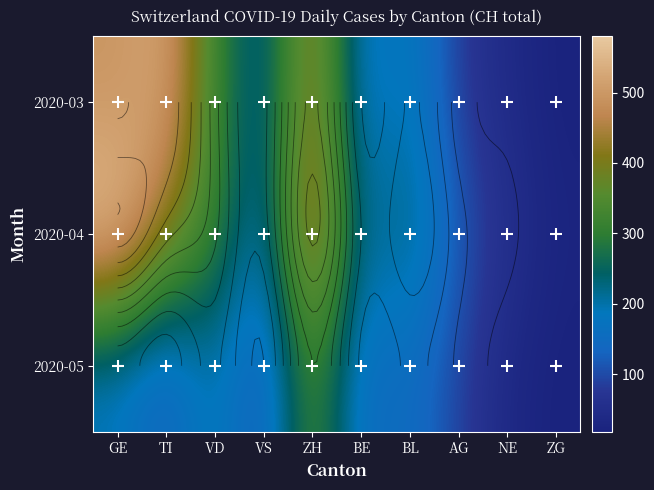

Where does the 2020-04 series first go above 240?

GE